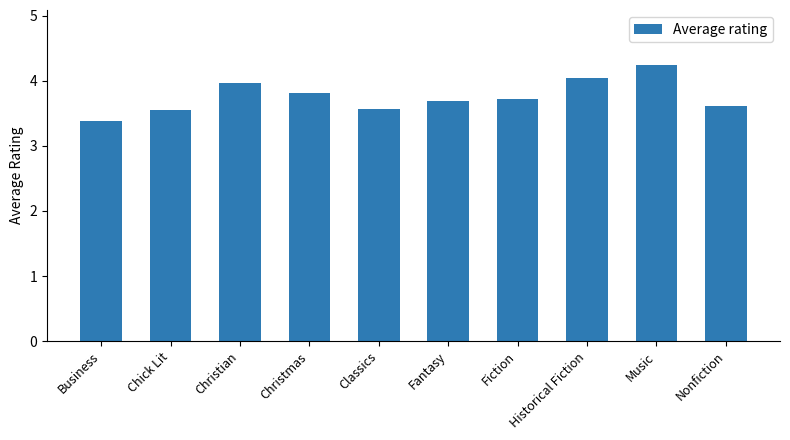

Which category has the lowest value across all series?

Business